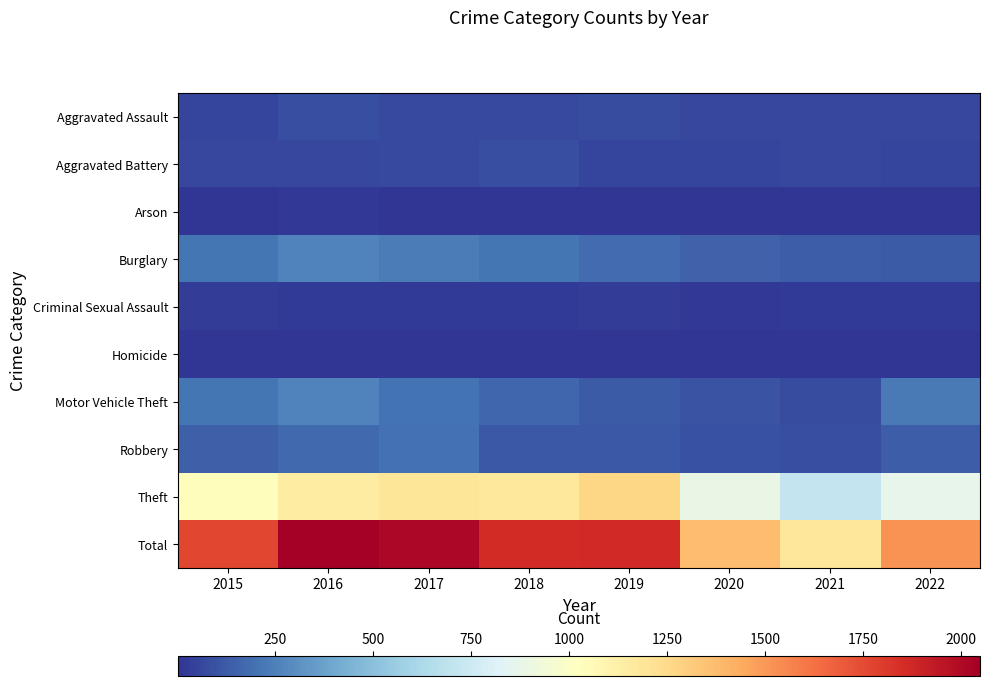

Rank the series at 2019 from highest to lowest value.

Total, Theft, Burglary, Motor Vehicle Theft, Robbery, Aggravated Assault, Aggravated Battery, Criminal Sexual Assault, Arson, Homicide